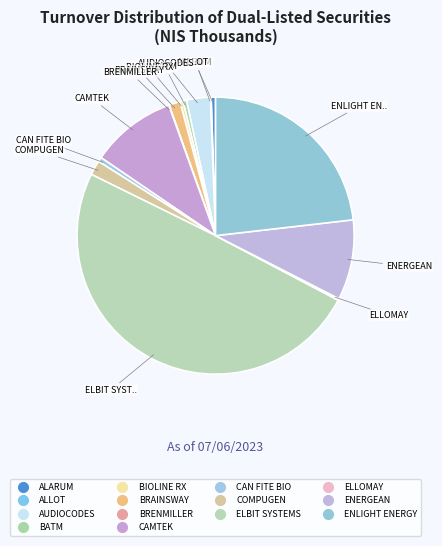

Combined, do BRENMILLER and ALLOT account for over 50%?

No